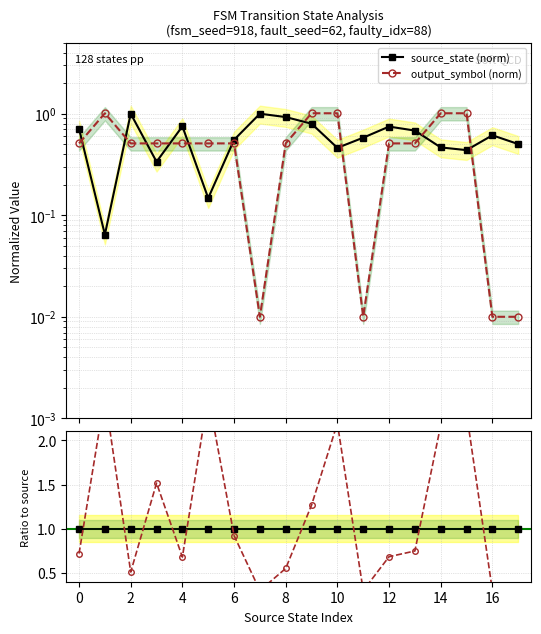

What is the difference between the maximum and minimum values in the source_state (norm) series?

0.9